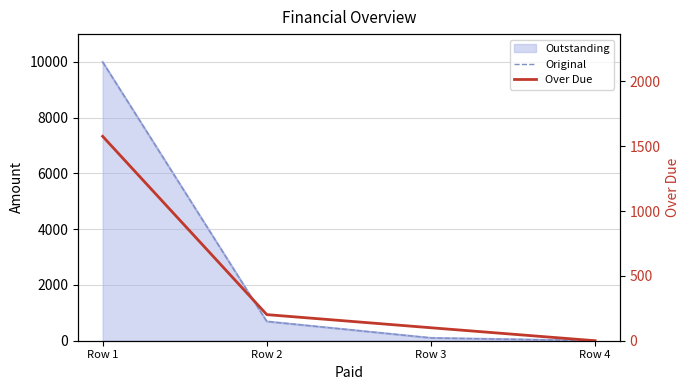

Which series changed the most between Row 1 and Row 3?

Original